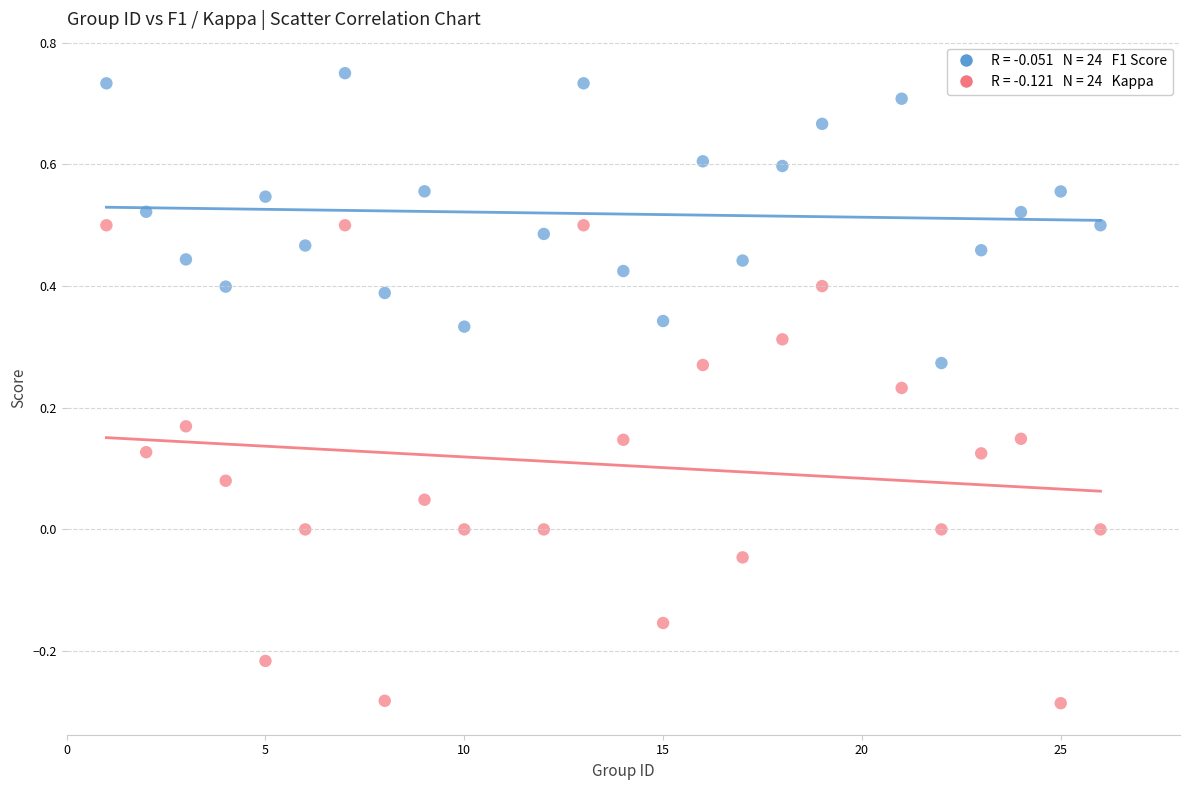

Across all data points, what is the range of X values (max minus min)?

25.0